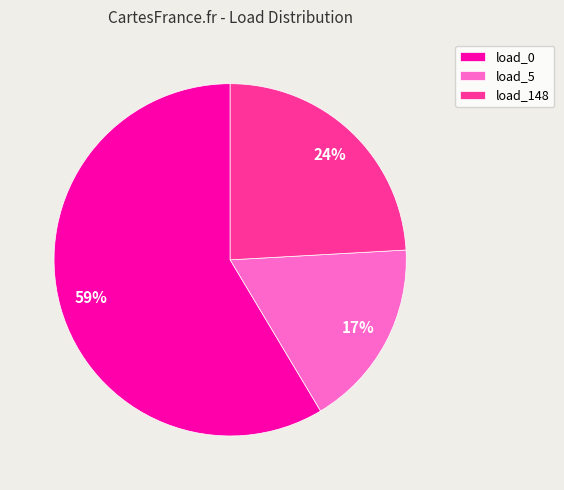

To the nearest percent, what portion does load_5 represent?

17%